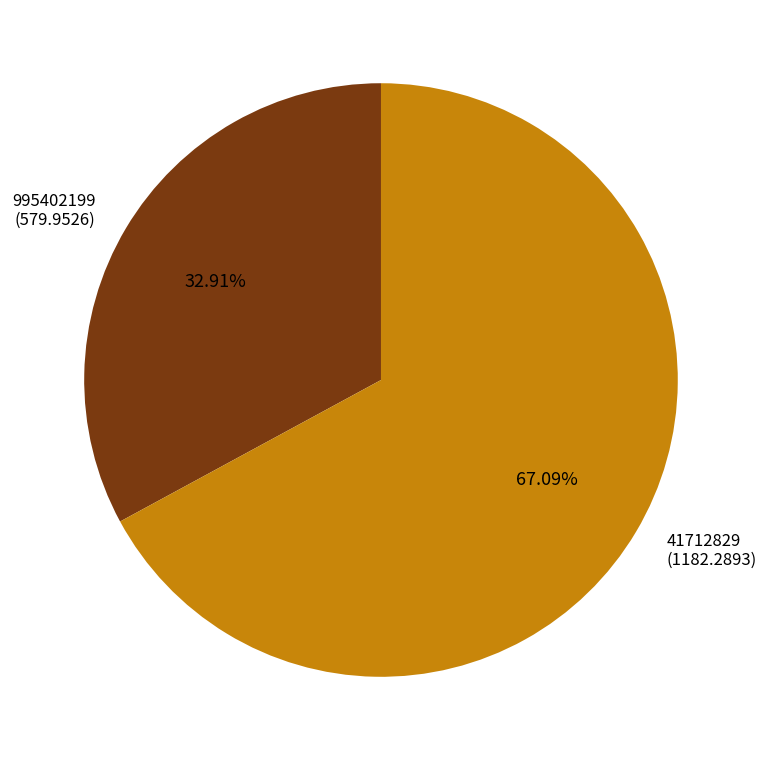

Is there a majority slice in this chart?

Yes